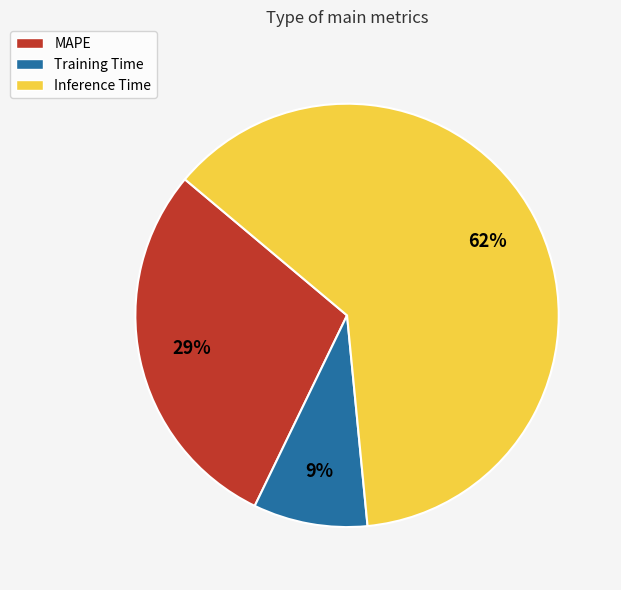

To the nearest percent, what is the average slice percentage?

33%